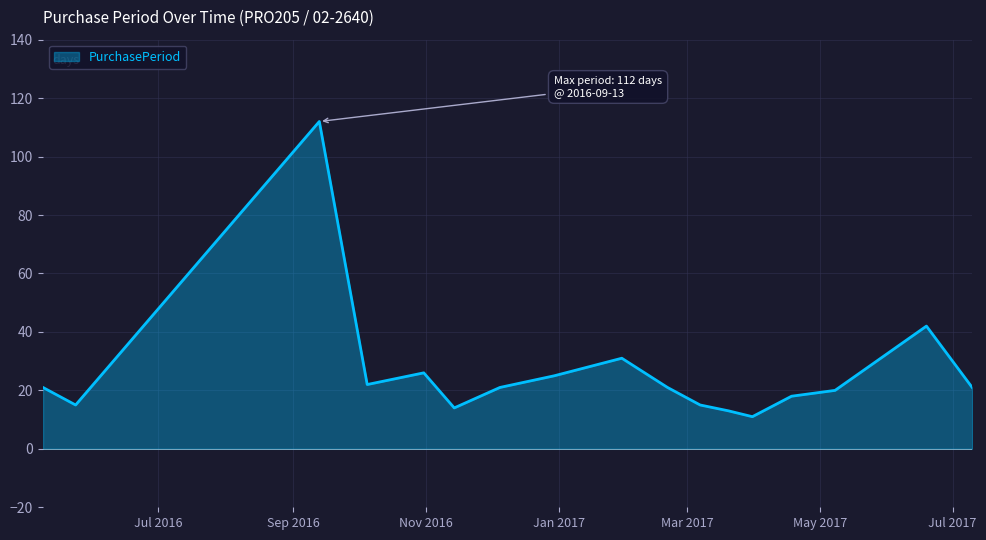

What is the minimum value shown in the chart?

11